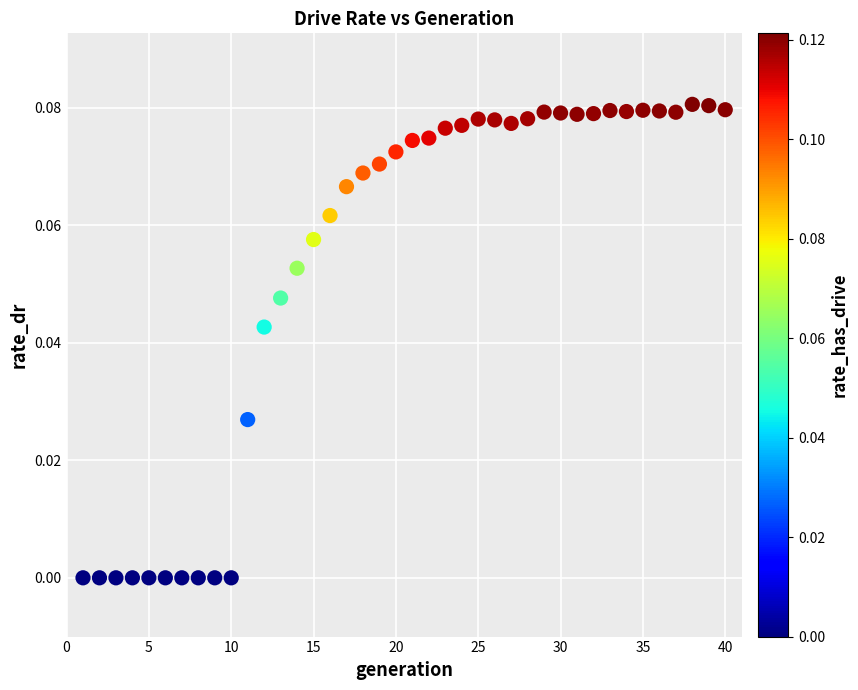

What is the range of X values (max minus min)?

39.0